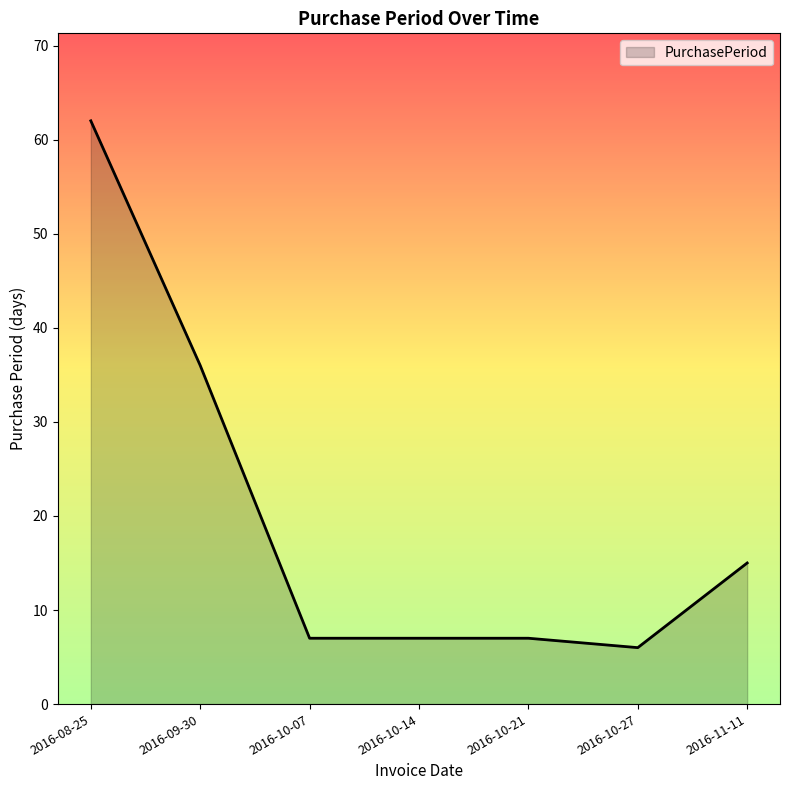

True or false: there are more than 2 points higher than both neighbors.

False